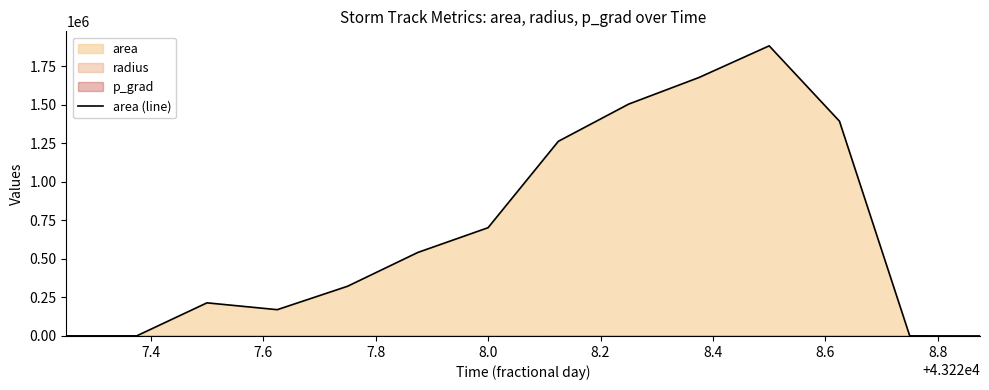

What is the highest value of the area (line) series?

1882500